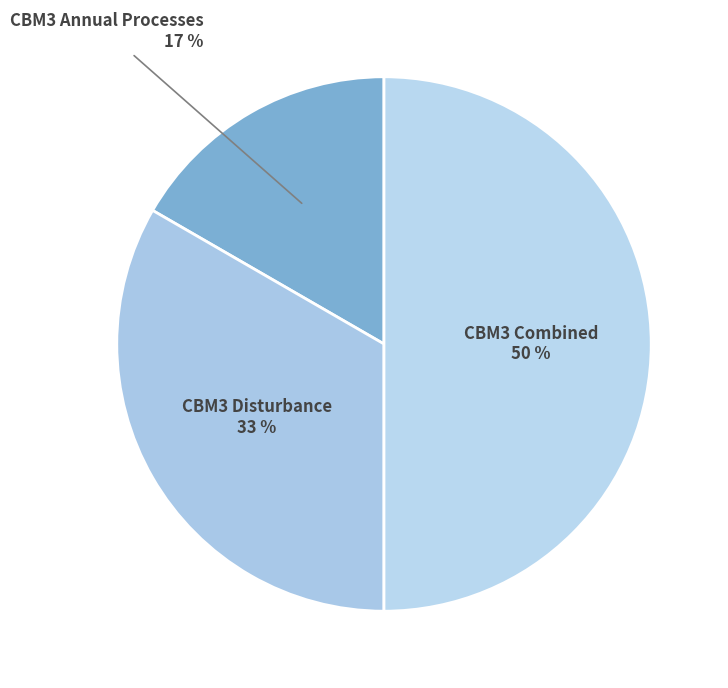

To the nearest percent, what is the difference between the largest and smallest slice percentages?

33%